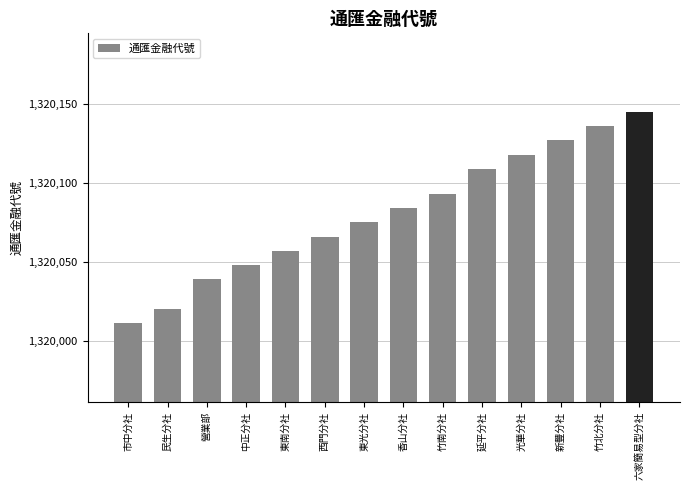

Count the number of categories in the chart.

14